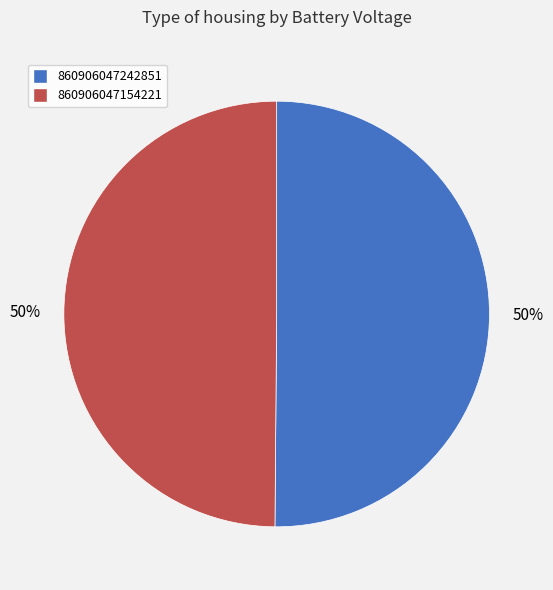

Approximately how many times larger is the value at 860906047154221 compared to 860906047242851?

1.0